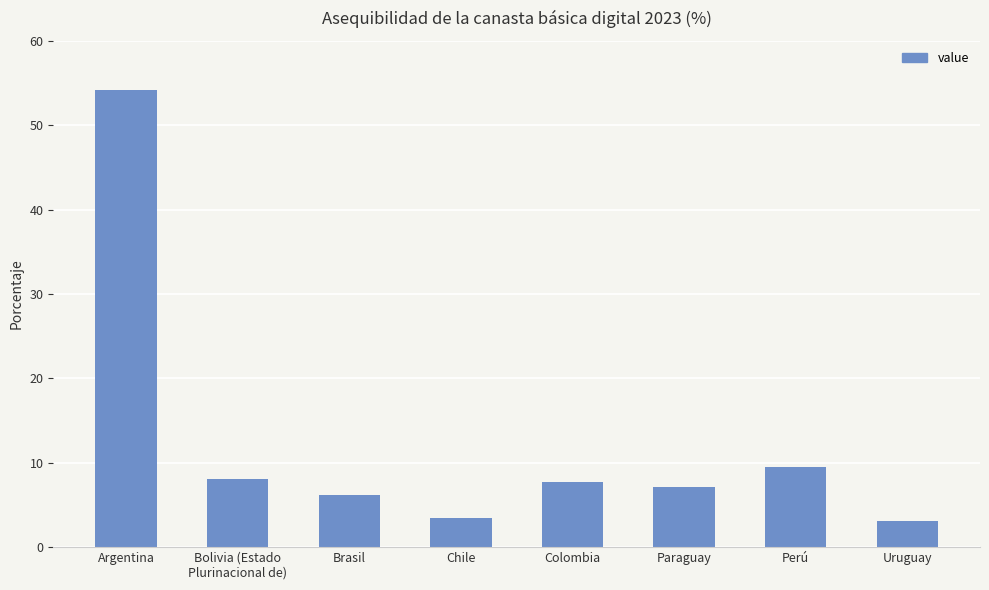

Is it true that the value at Brasil is 4.2?

False